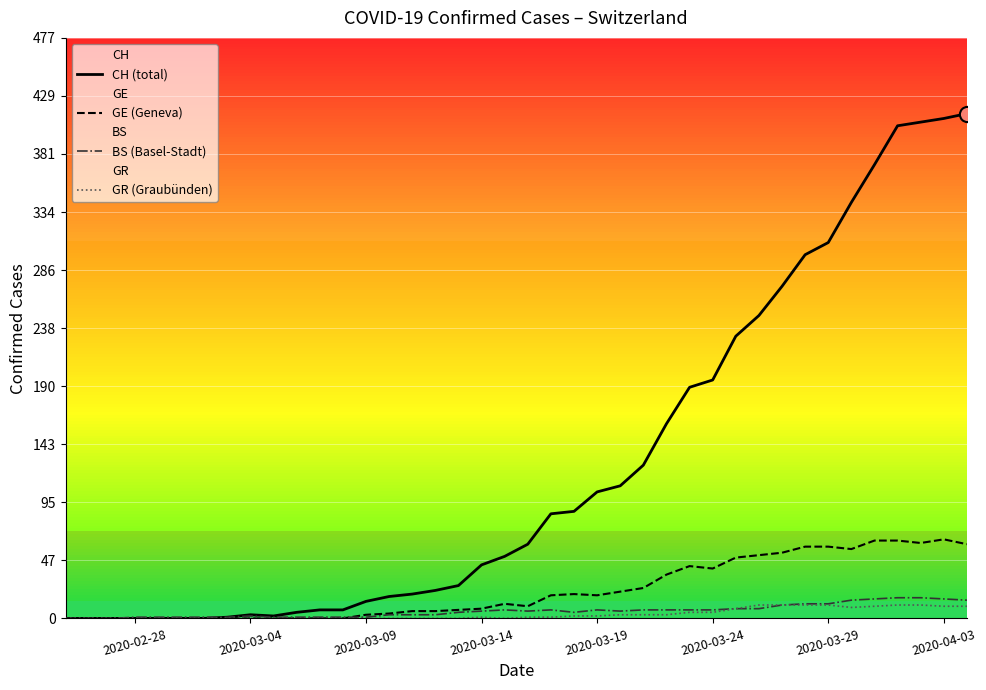

At how many categories does at least one series exceed 106?

16